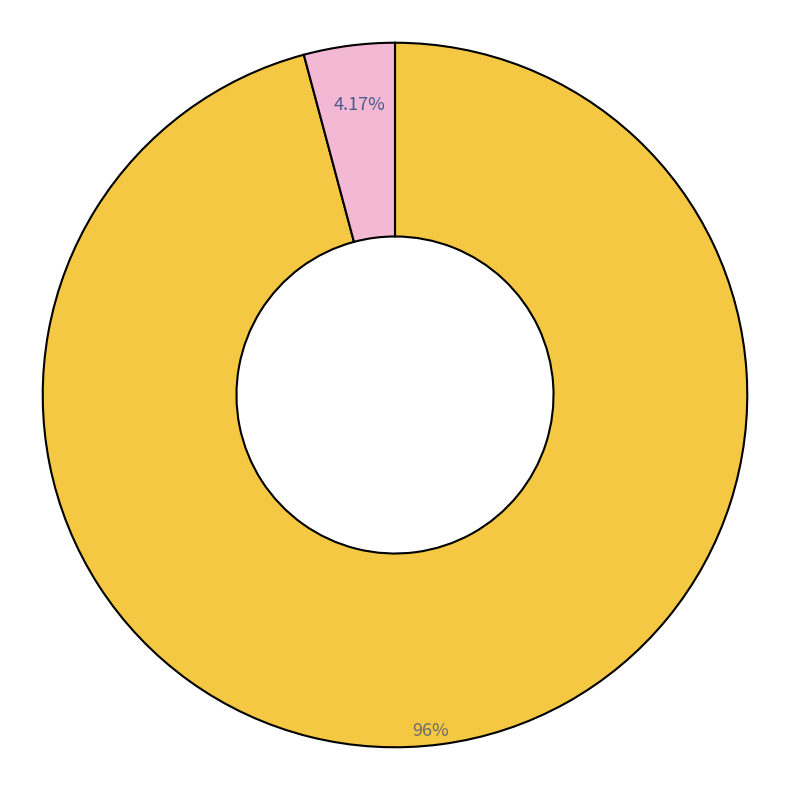

Does any single category account for the majority?

Yes